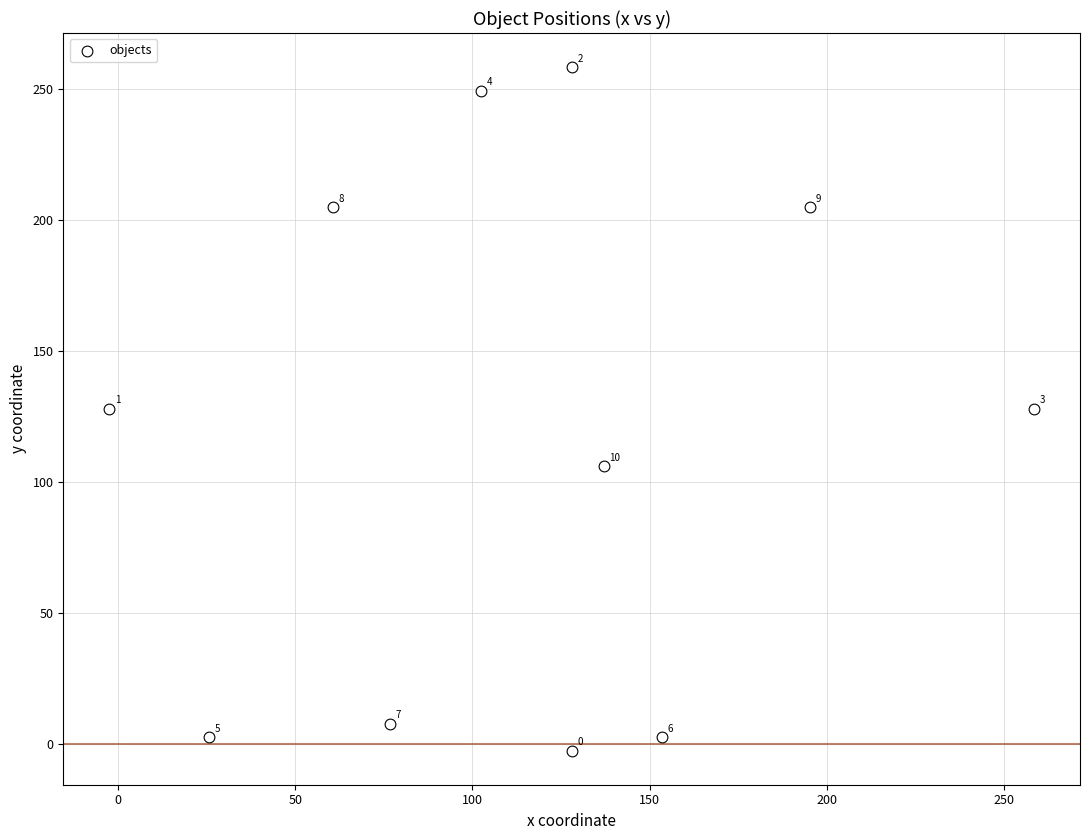

What is the range of Y values (max minus min)?

261.0